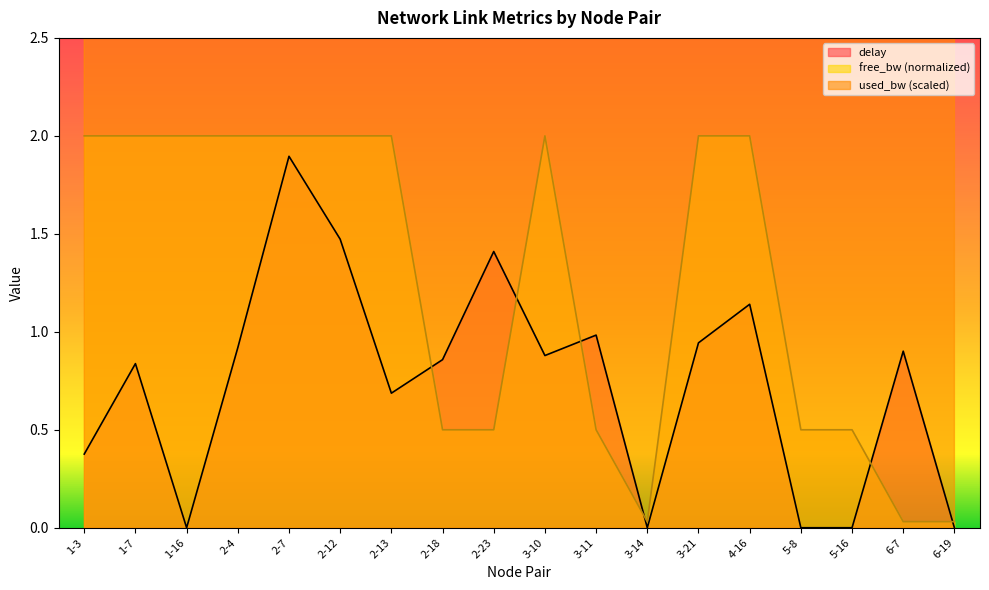

Is the value of used_bw at 4-16 greater than the value of free_bw_norm at 2-4?

Yes